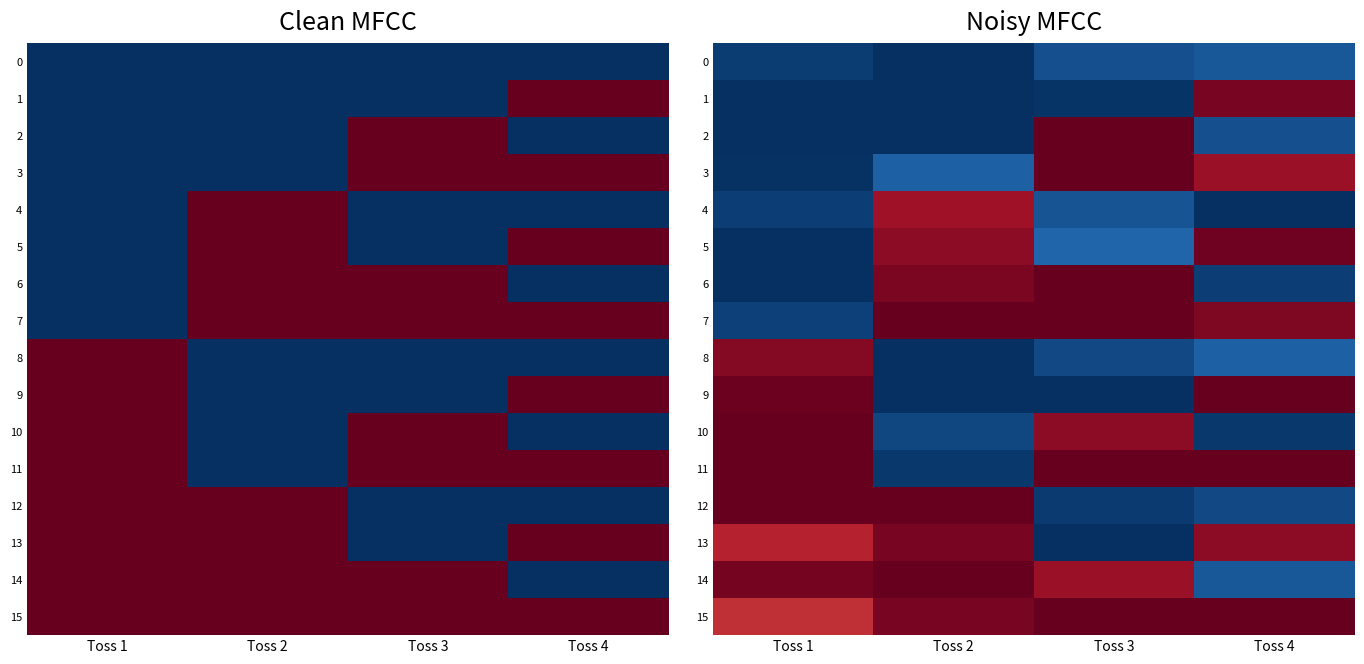

Which has a higher value, Toss 4 or Toss 1?

Toss 4